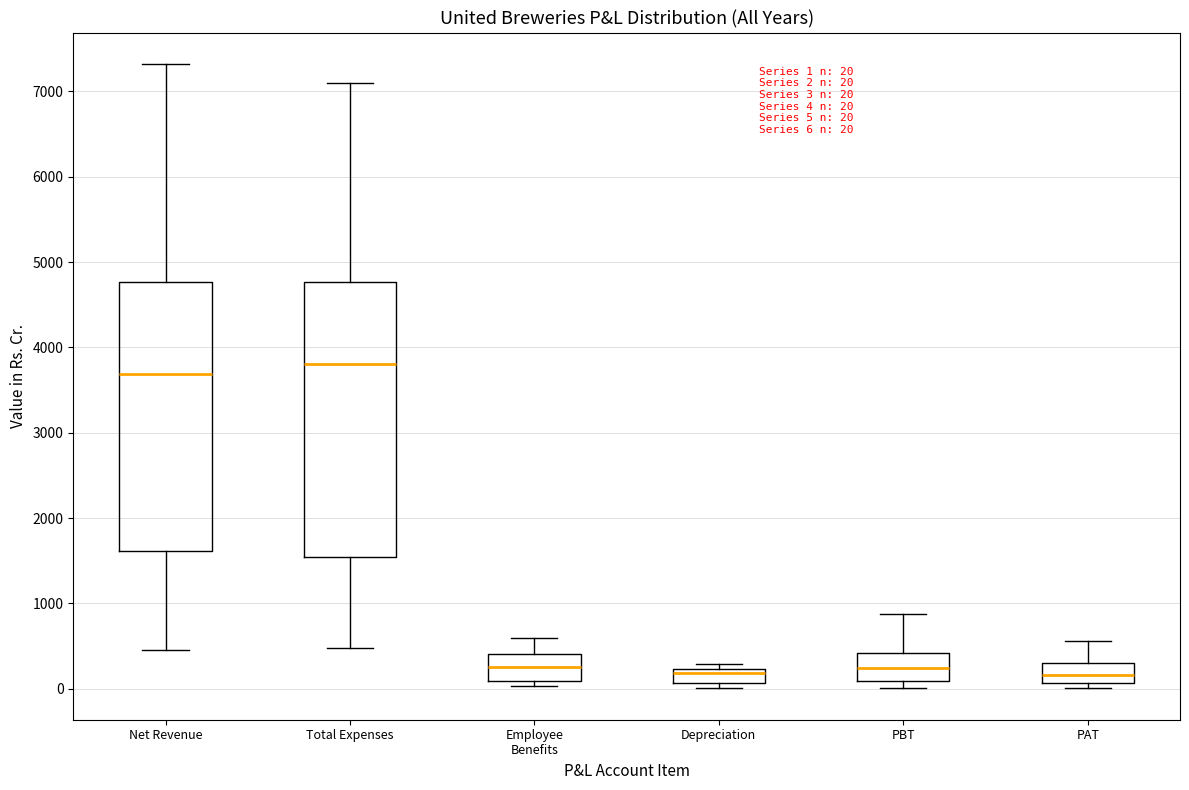

Which box has the highest median line?

Total Expenses